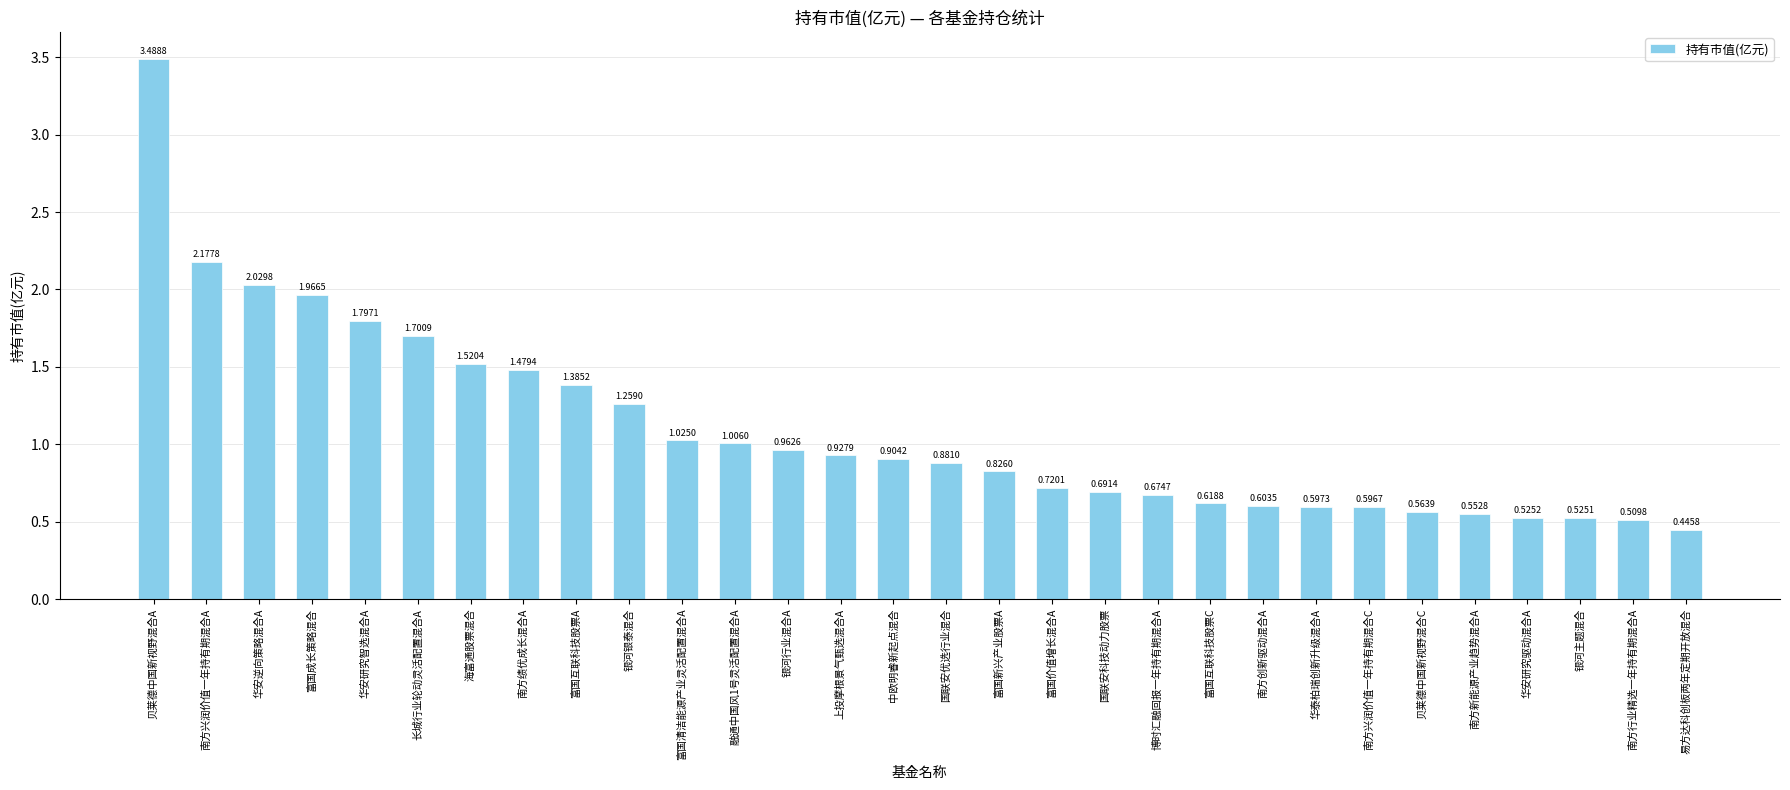

Which category has the highest value across all series?

贝莱德中国新视野混合A